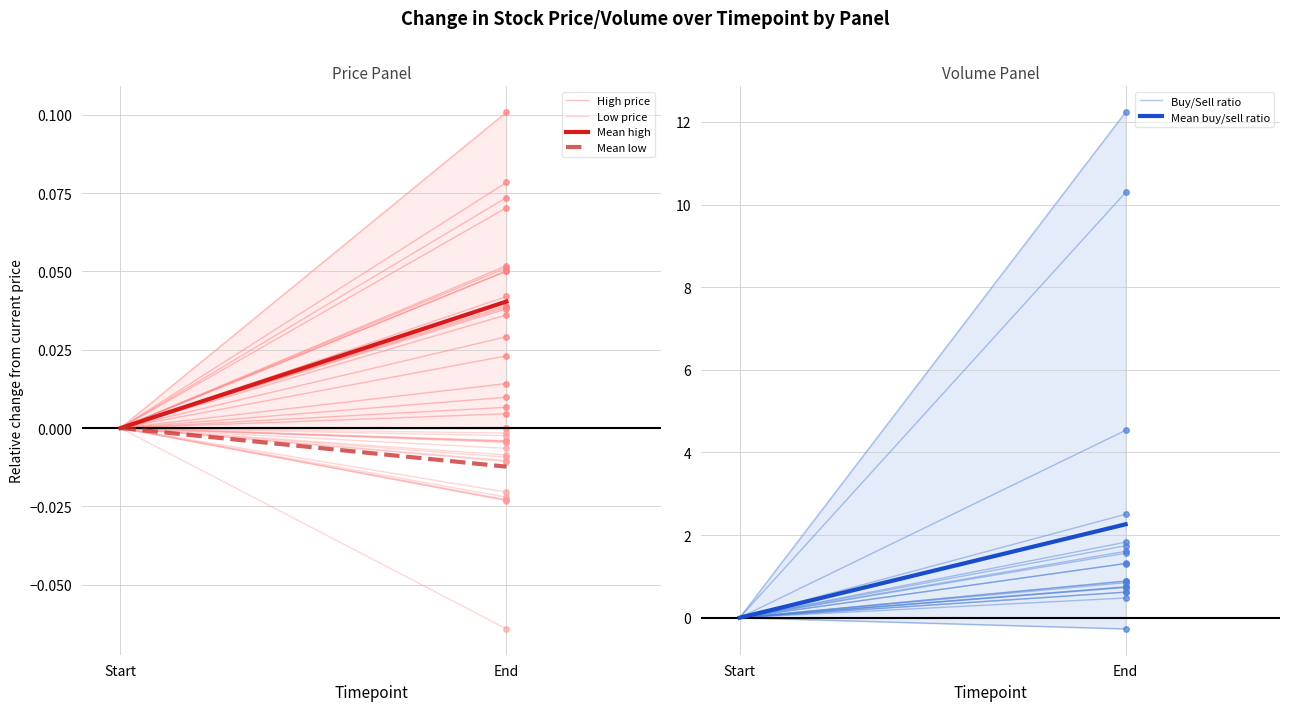

At End, list the series in order from largest to smallest.

Mean buy/sell ratio, Buy/Sell ratio, High price, Mean high, Mean low, Low price